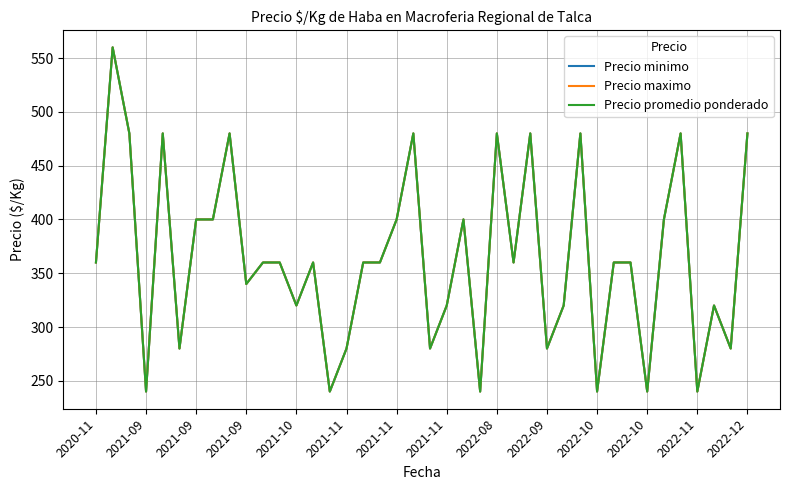

Is this an area chart (filled region under the line)?

No